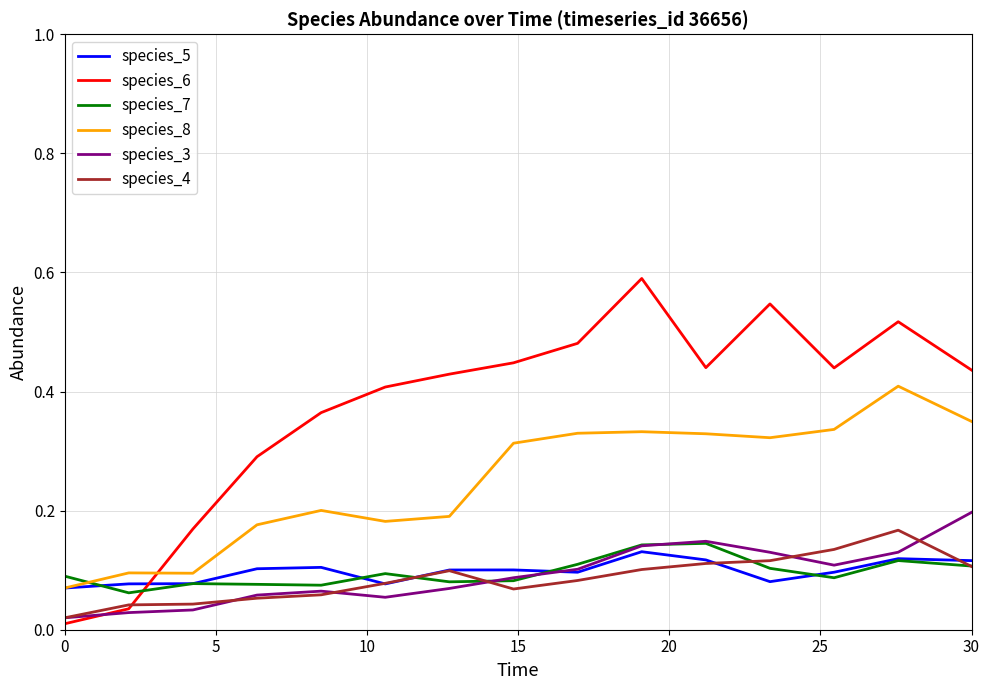

How many lines are shown in the chart?

6